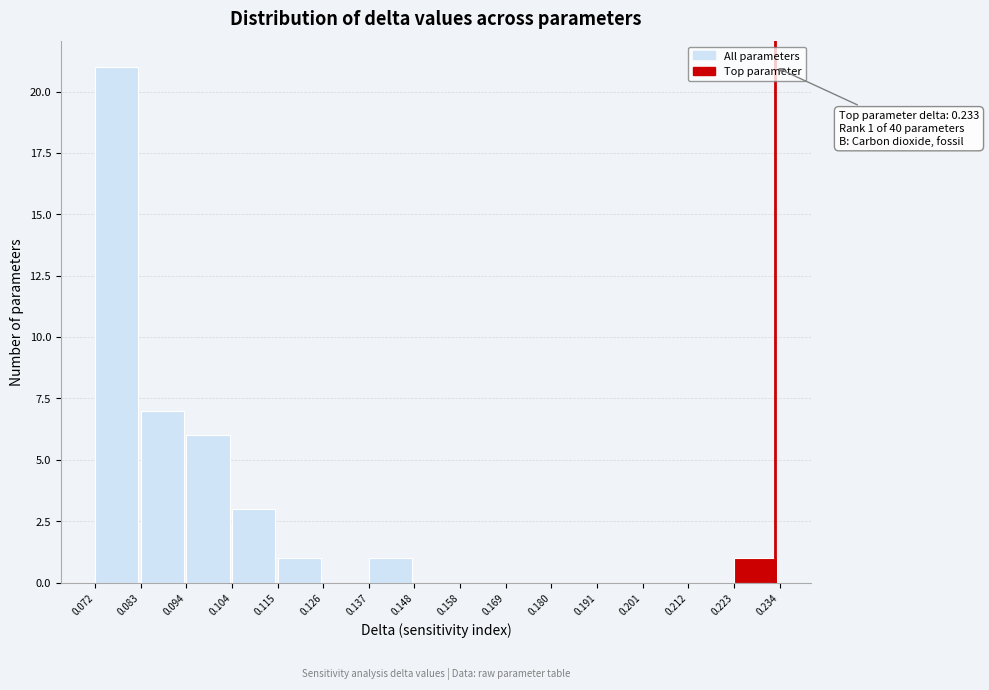

Over which range of the x-axis is the bar tallest?

0.072 to 0.083